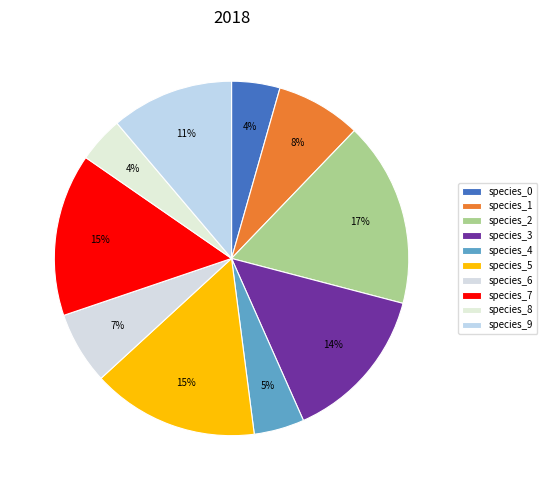

Count the number of slices in the pie.

10